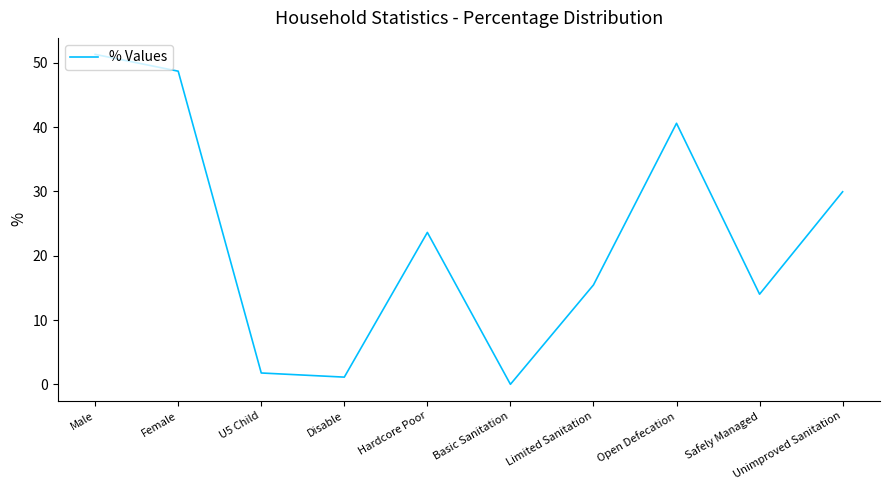

How many interior local peaks (higher than both neighbors) does the data have?

2